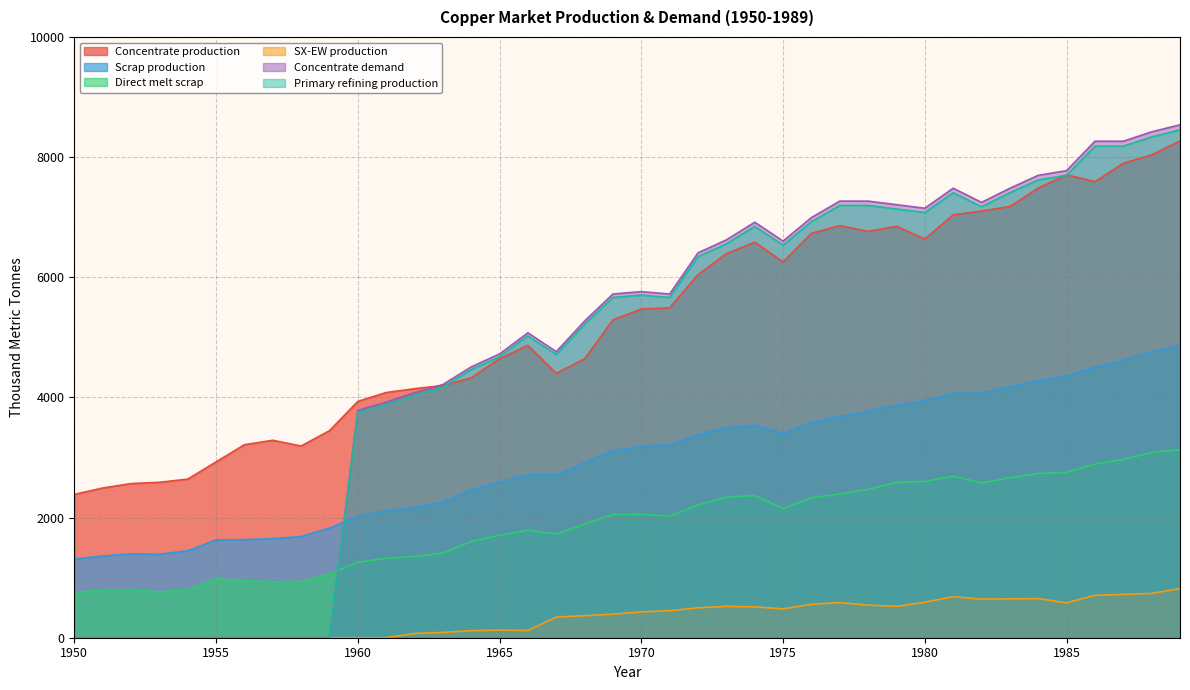

What is the approximate value of Concentrate production at 1965?

4643.5